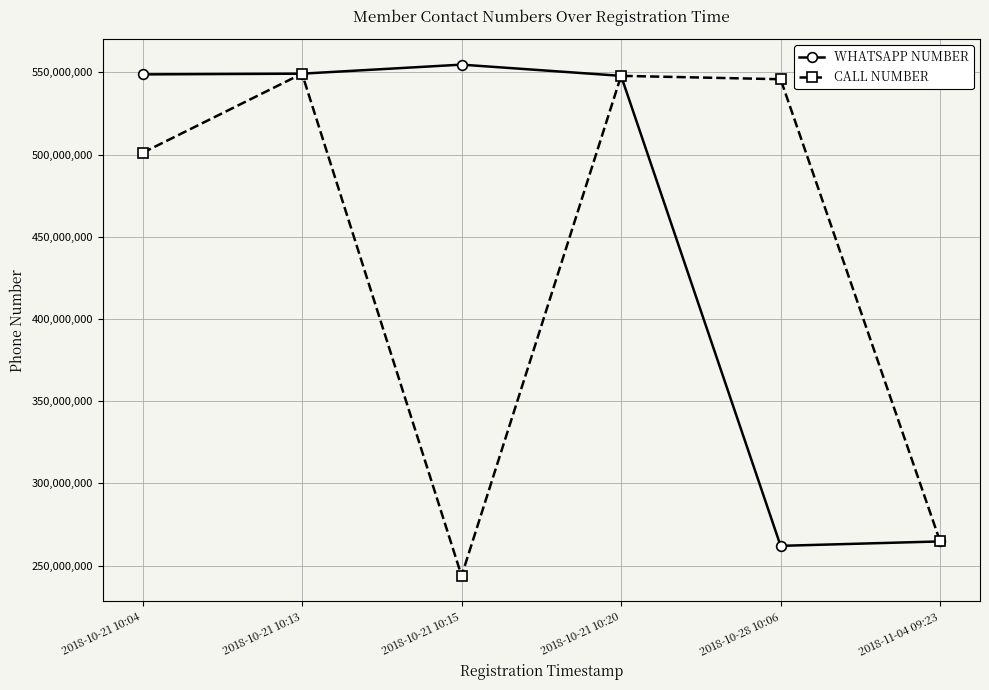

How many series are shown in this chart?

2